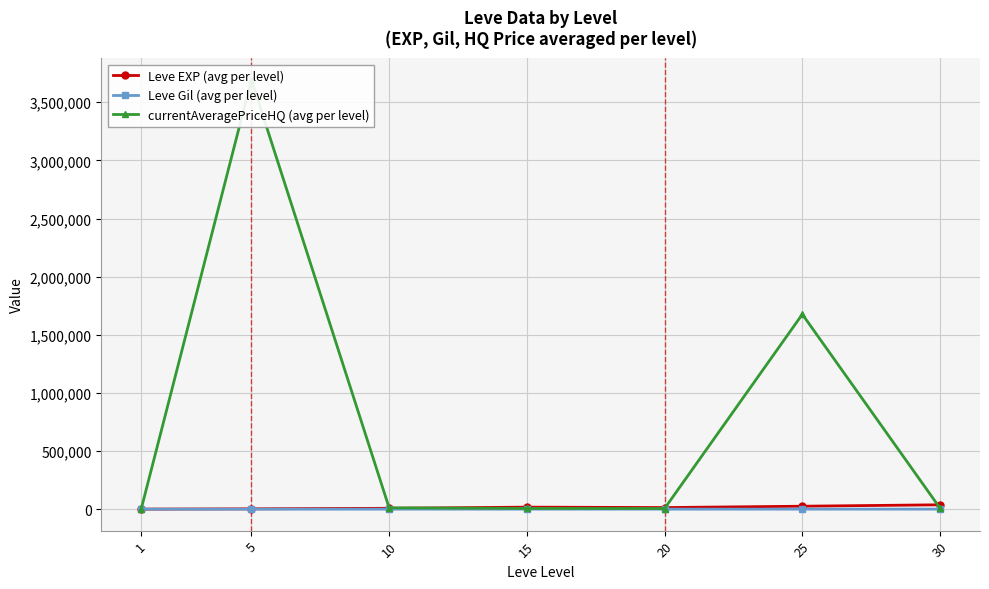

What are all the series names shown in the legend?

Leve EXP (avg per level), Leve Gil (avg per level), currentAveragePriceHQ (avg per level)